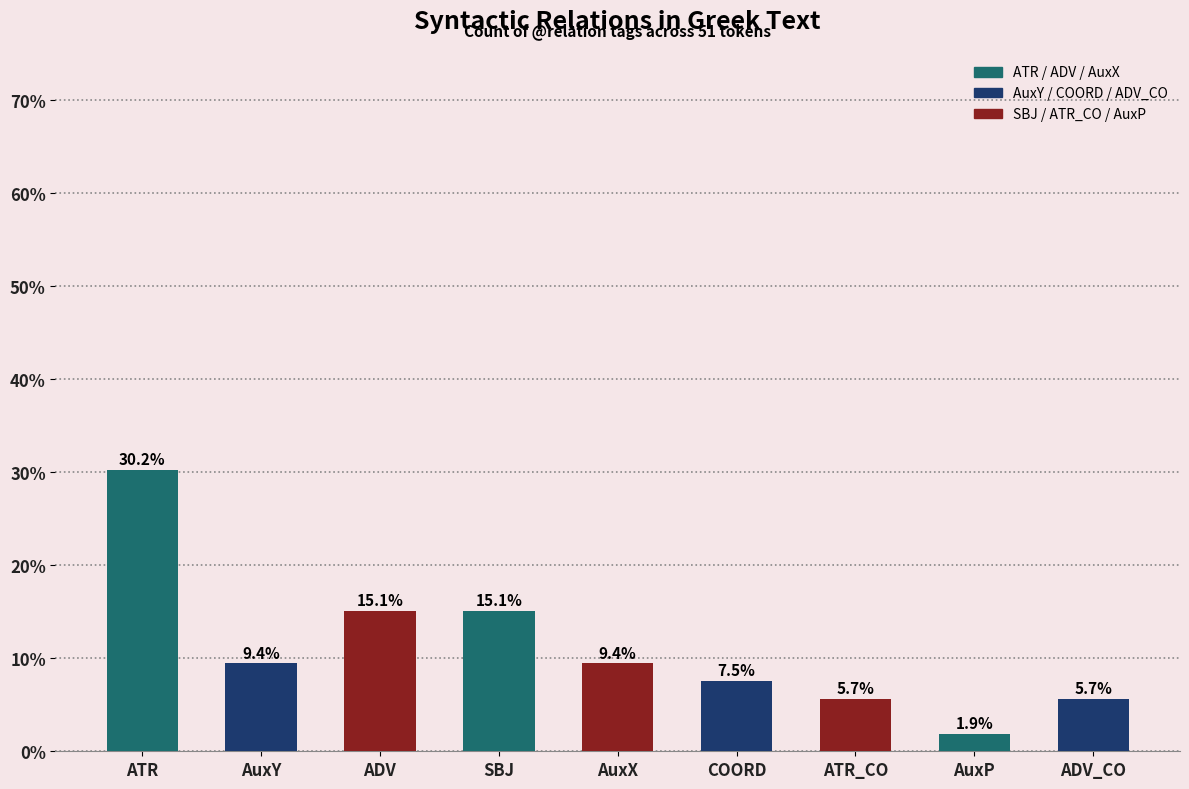

What is the difference between the maximum and minimum values?

28.3